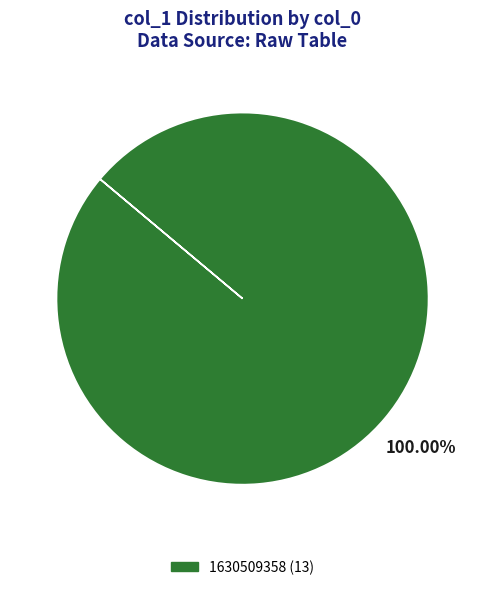

Does any single category account for the majority?

Yes